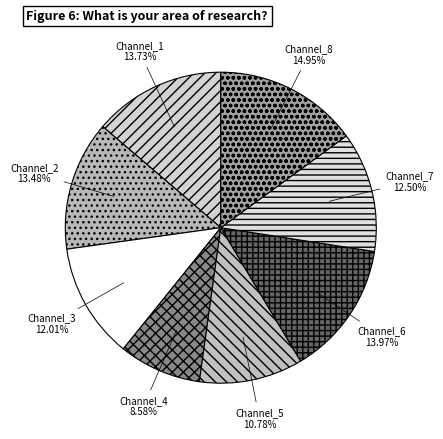

What is the total percentage of Channel_7 and Channel_1?

26.2%